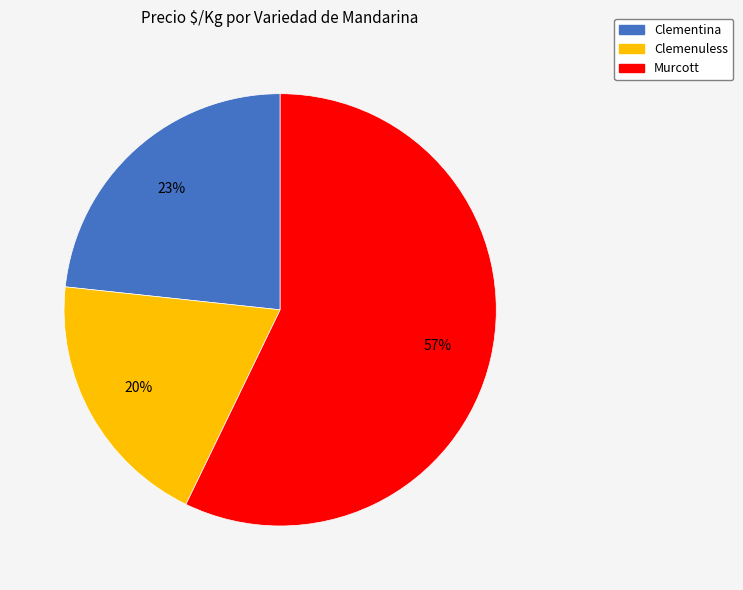

Which category has the biggest portion of the pie?

Murcott